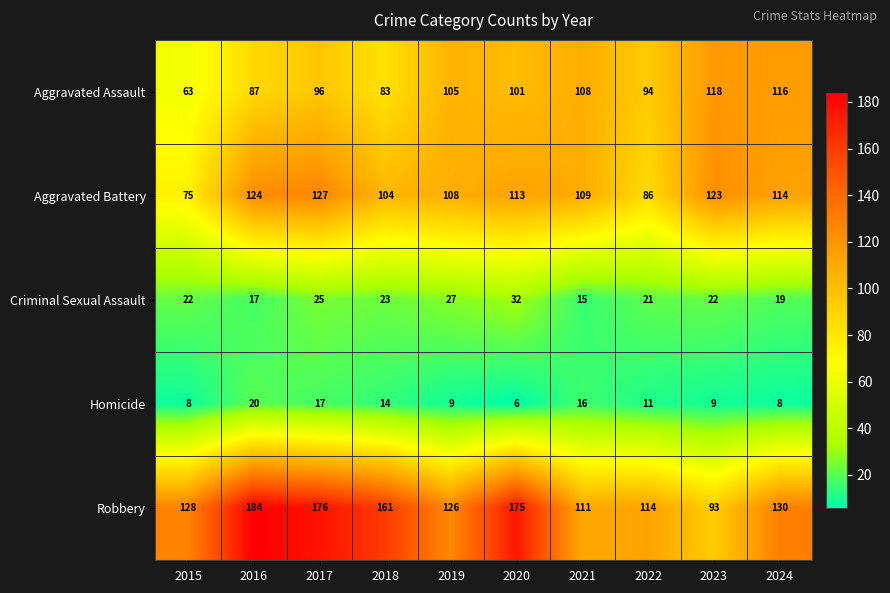

What is the average value of the Criminal Sexual Assault series?

22